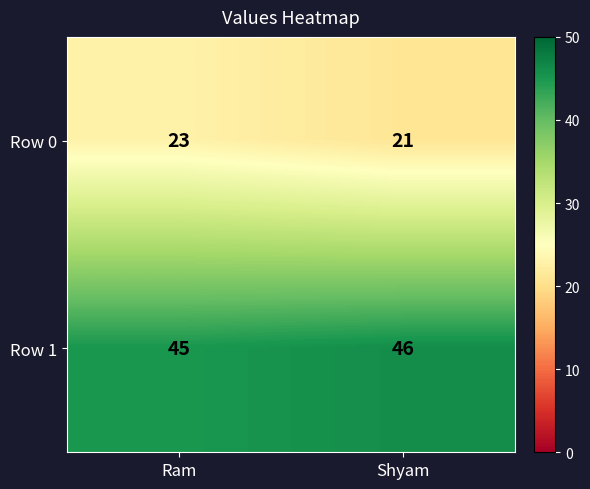

What is the approximate value of Row 1 at Shyam?

46